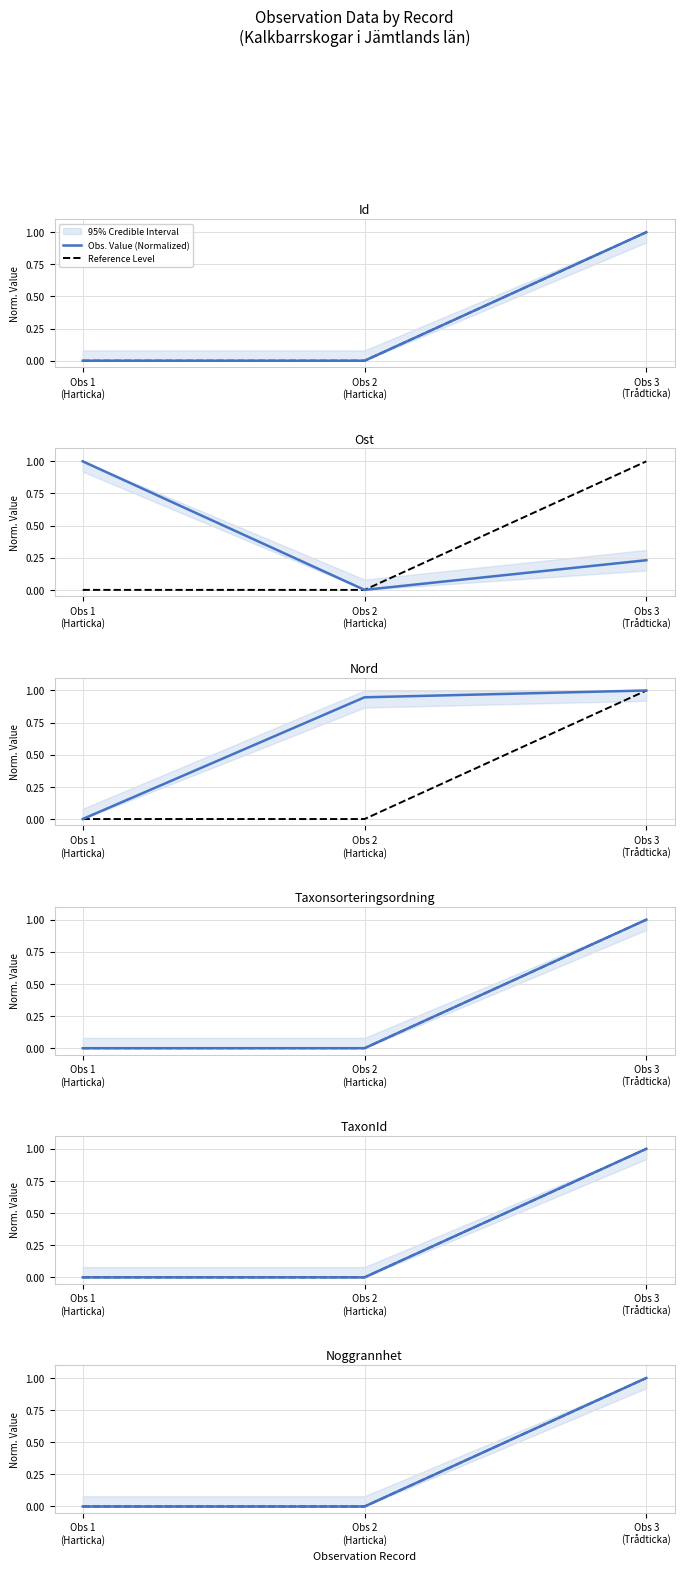

What are all the series names shown in the legend?

Obs. Value (Normalized), Reference Level